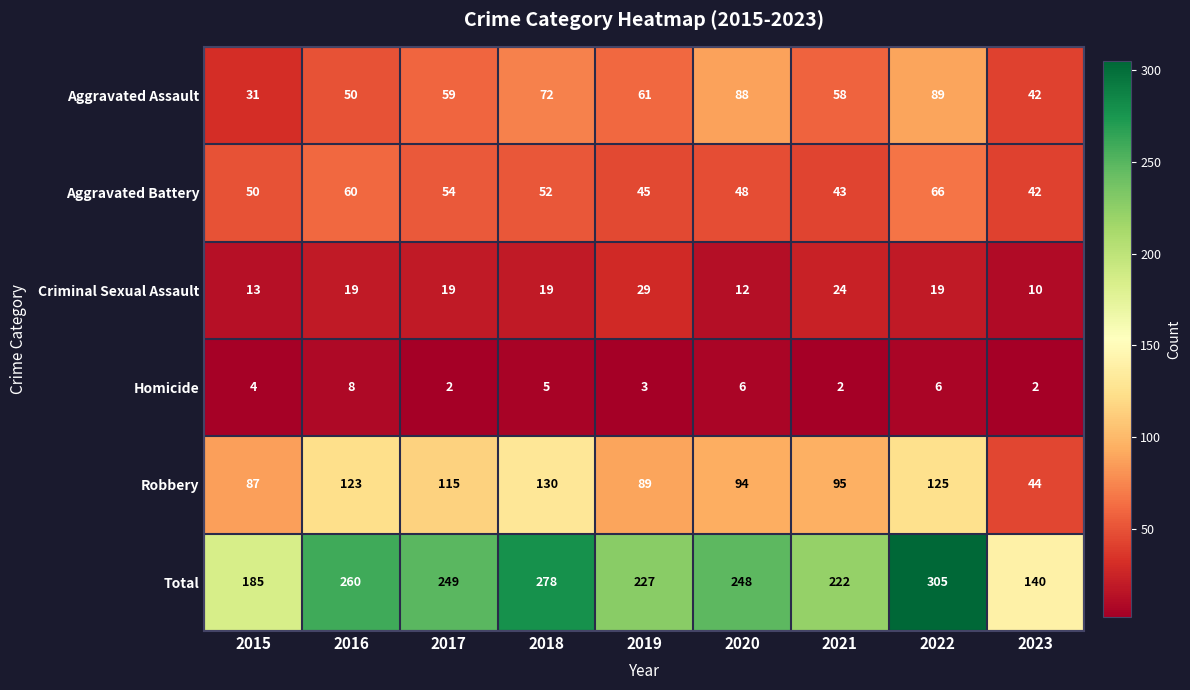

Is it true that Aggravated Assault equals 20 at 2022?

False